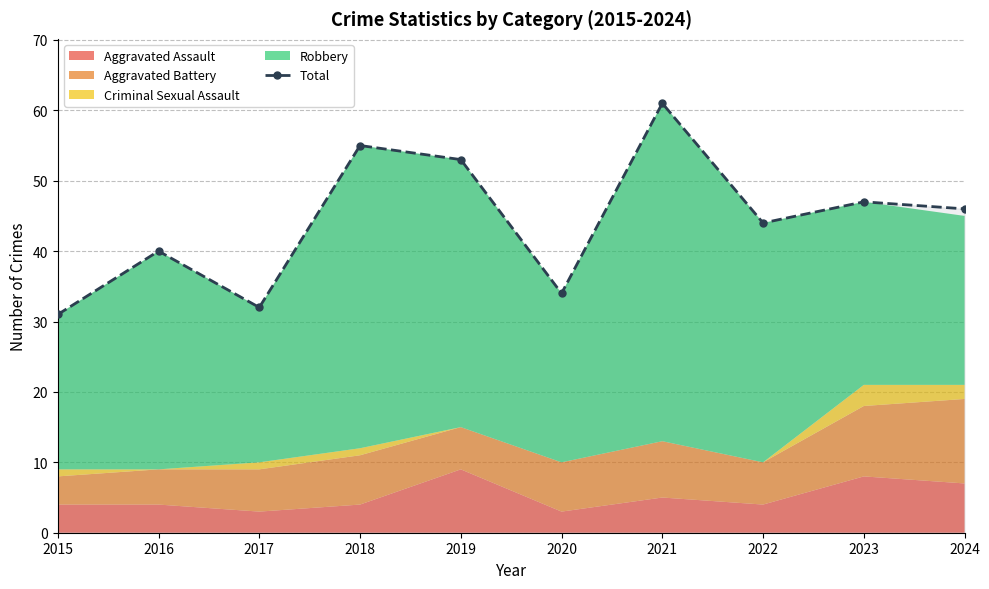

Reading left to right, list all the values displayed in this chart.

2015=31	2016=40	2017=32	2018=55	2019=53	2020=34	2021=61	2022=44	2023=47	2024=46